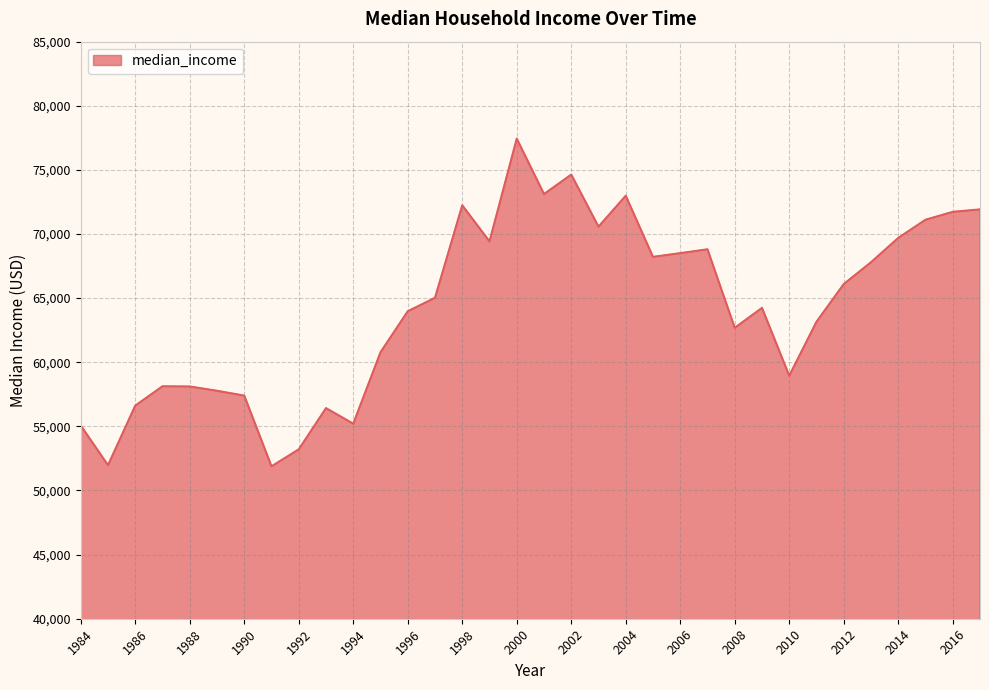

What is the minimum value shown in the chart?

51886